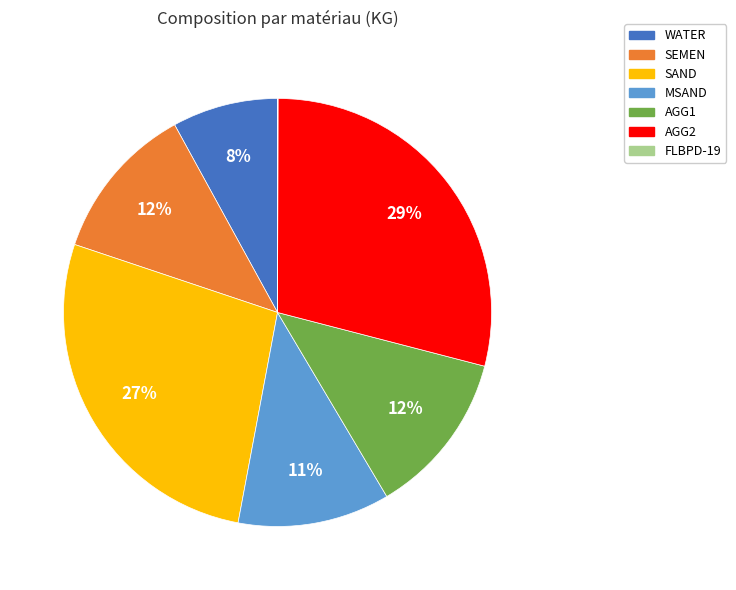

Does any single category account for the majority?

No